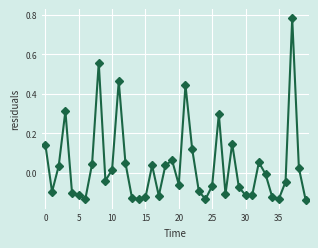

What is the difference between the second highest and minimum values?

0.7